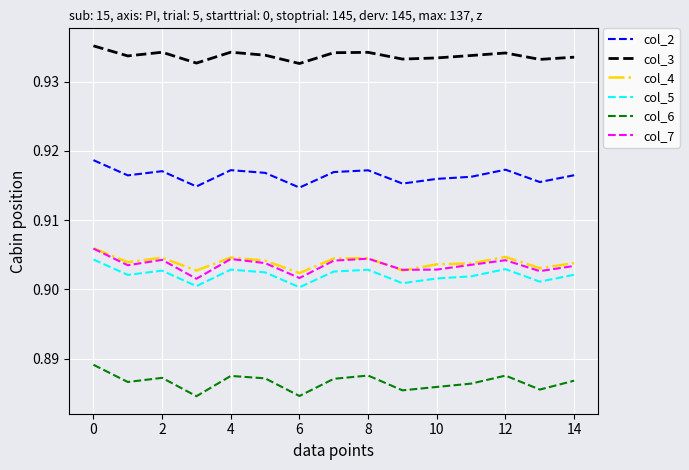

True or false: col_6 has more than 0 interior local peaks.

True